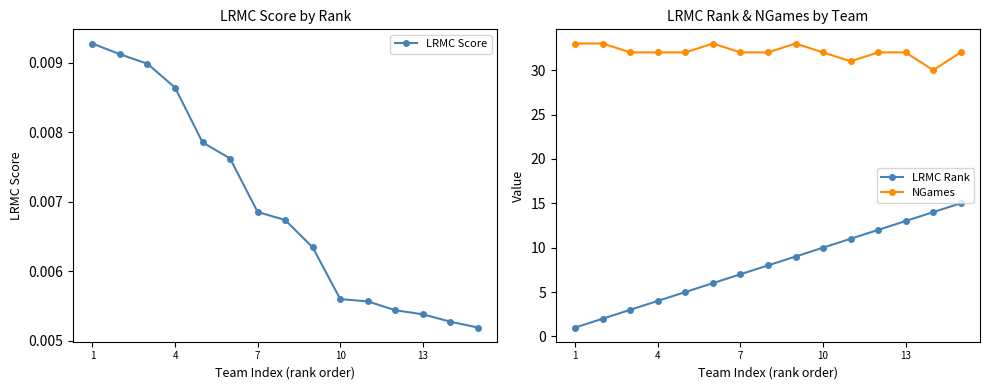

True or false: LRMC Rank and LRMC Score cross at least once.

False